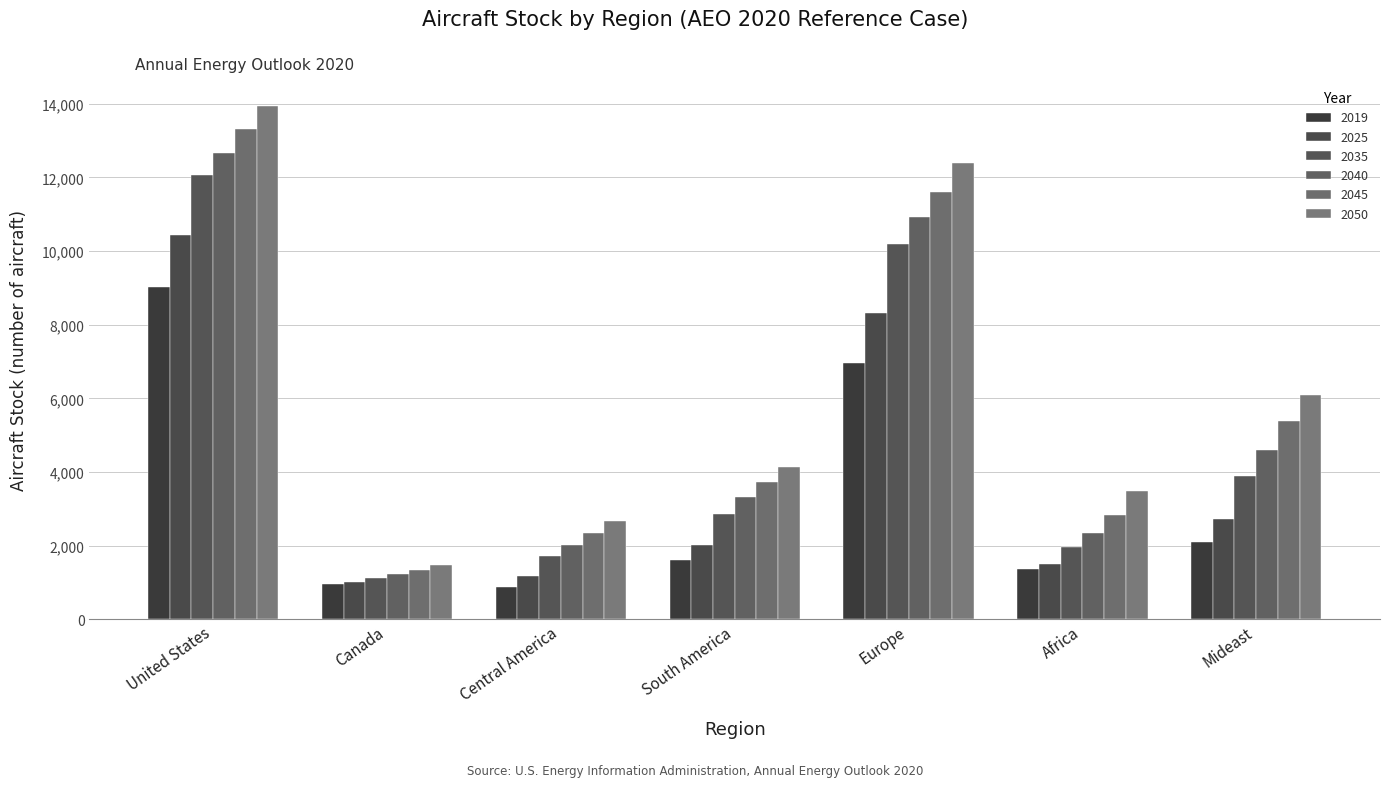

Is it true that 2035 equals 1977.8 at Africa?

True